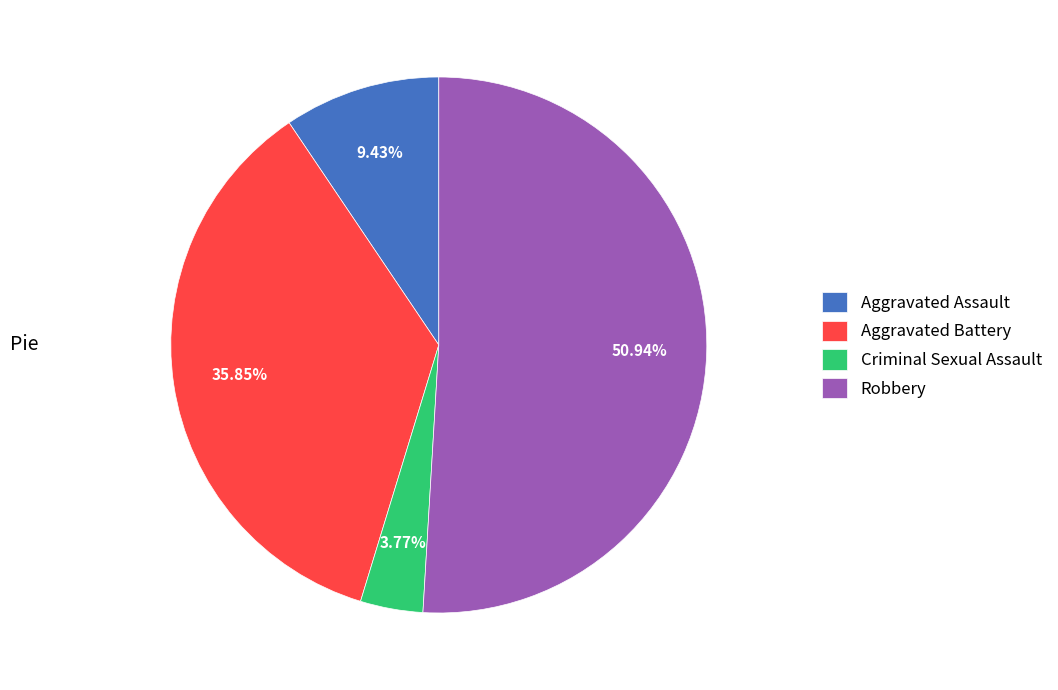

Is it true that Robbery is 51% of the pie?

True